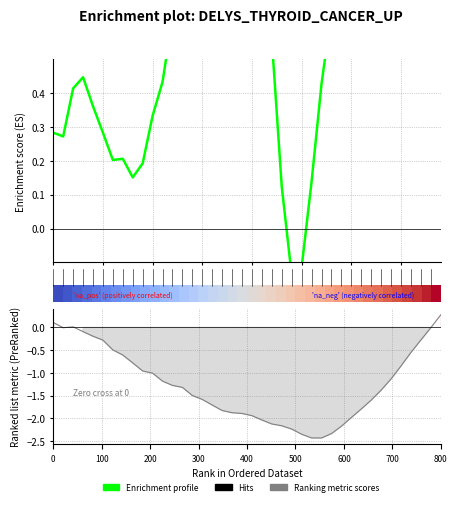

Does the chart have visible grid lines?

Yes